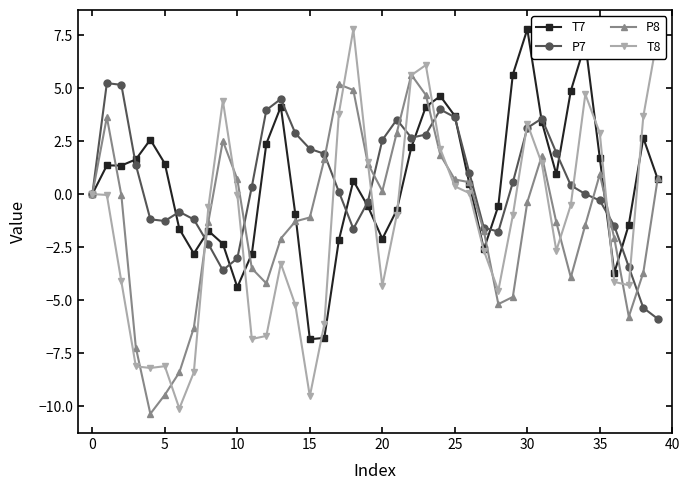

Does the chart display data point markers on the line(s)?

Yes